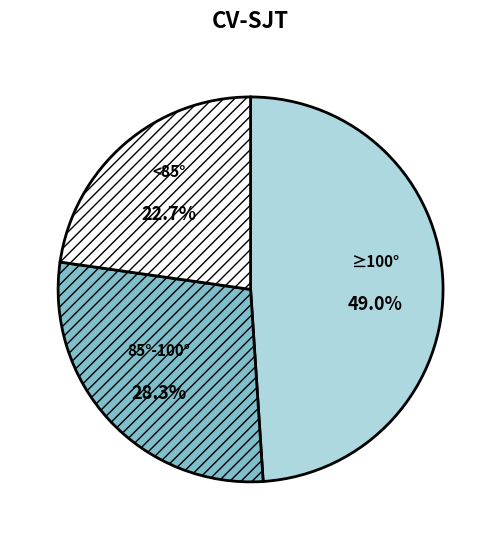

How many slices are in this pie chart?

3